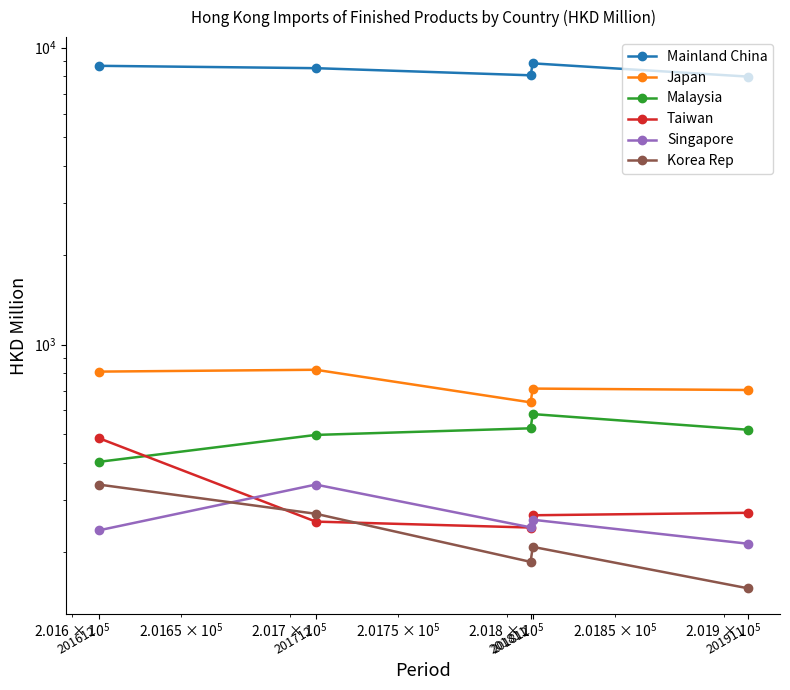

At how many categories does at least one series exceed 4968?

5